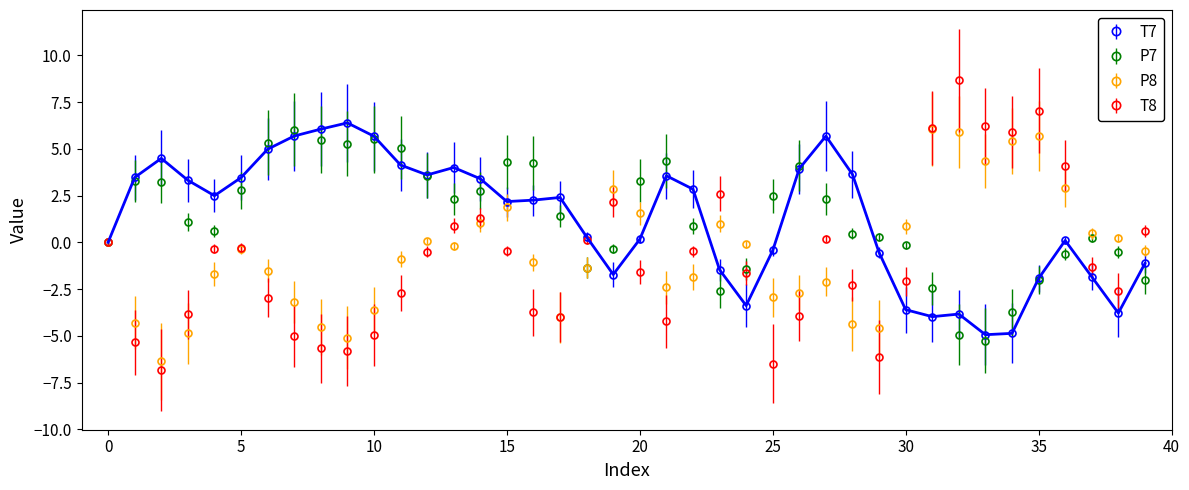

Which series has the largest range (max minus min)?

T8